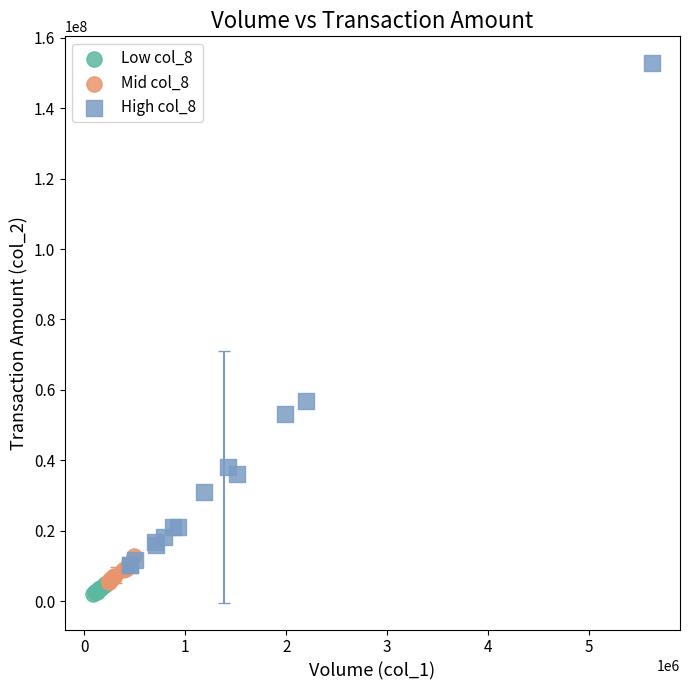

What are all the series names shown in the legend?

Low col_8, Mid col_8, High col_8